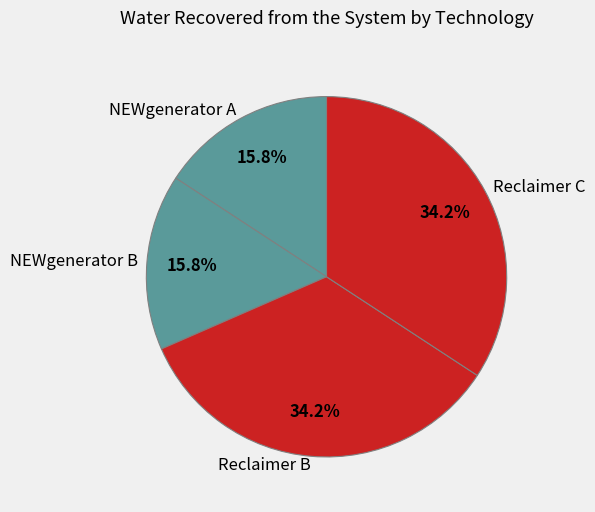

How many slices are in this pie chart?

4